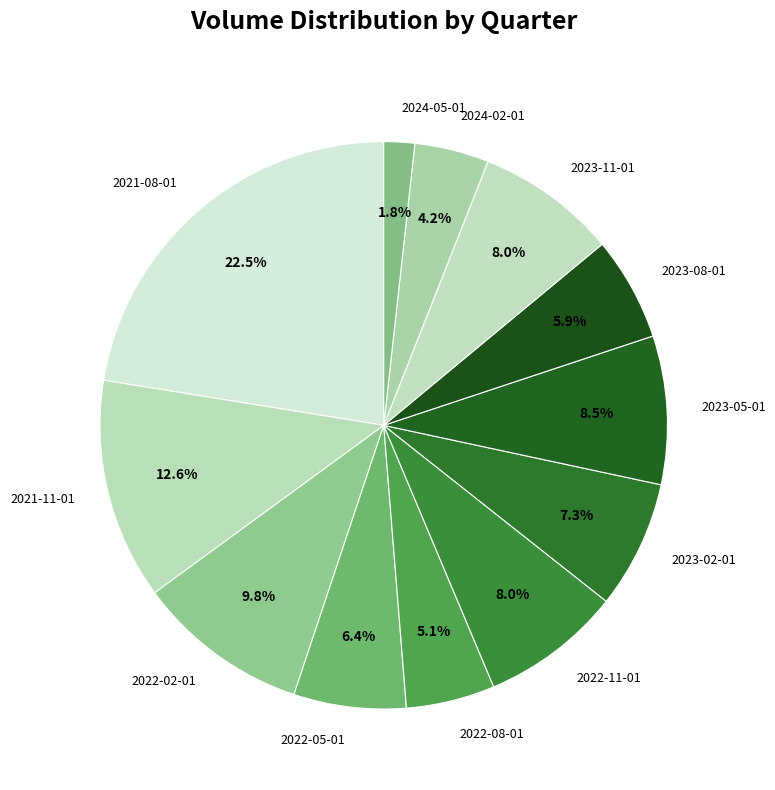

Is there a majority slice in this chart?

No